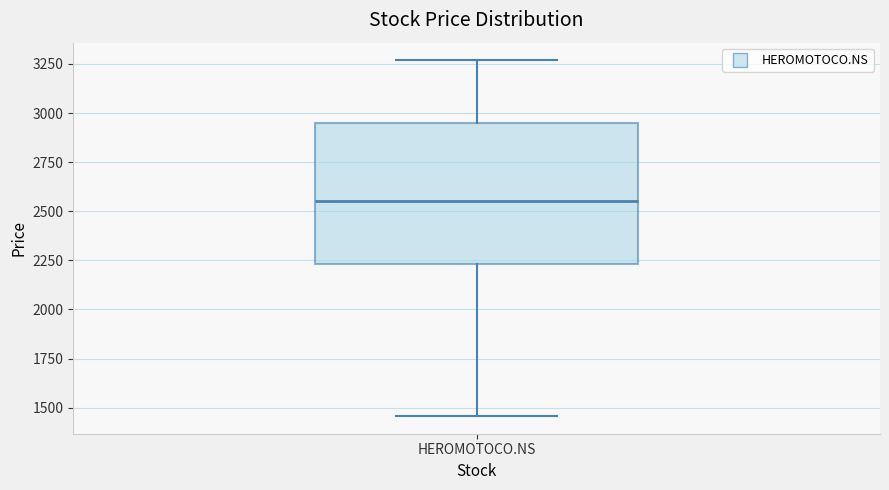

Read this box plot against the y-axis: the position of the median line, the range covered by the box, and the ends of both whiskers. The values are not printed on the chart, so give them approximately, as read against the axis.

median 2550, box 2250 to 2950, whiskers 1450 to 3250